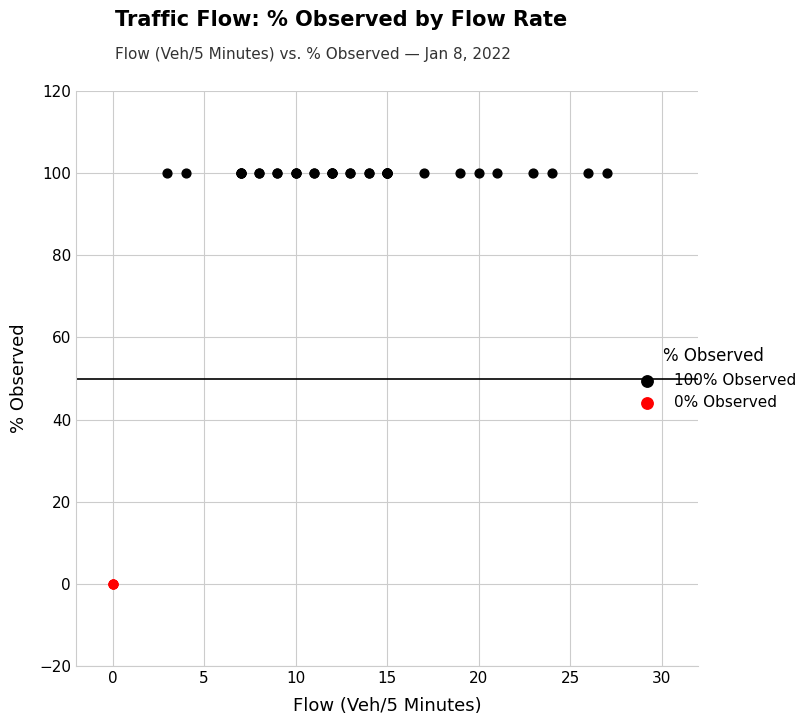

What are all the series names shown in the legend?

100% Observed, 0% Observed